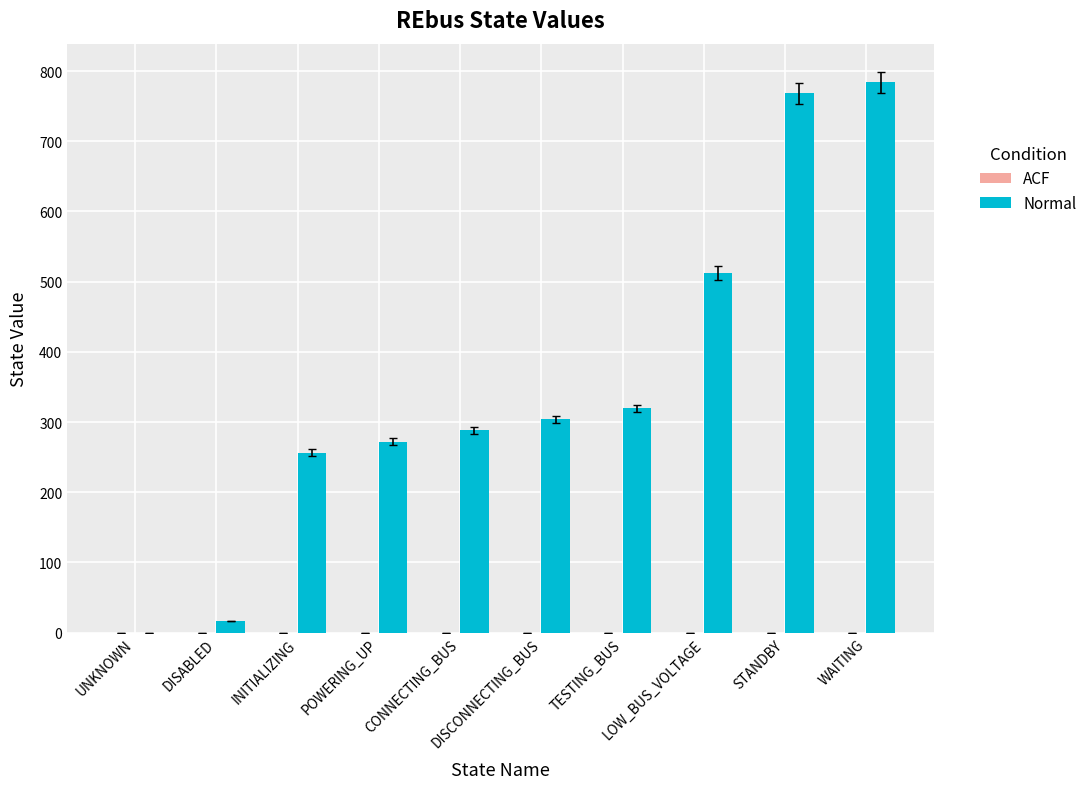

What is the sum of all values?

3520